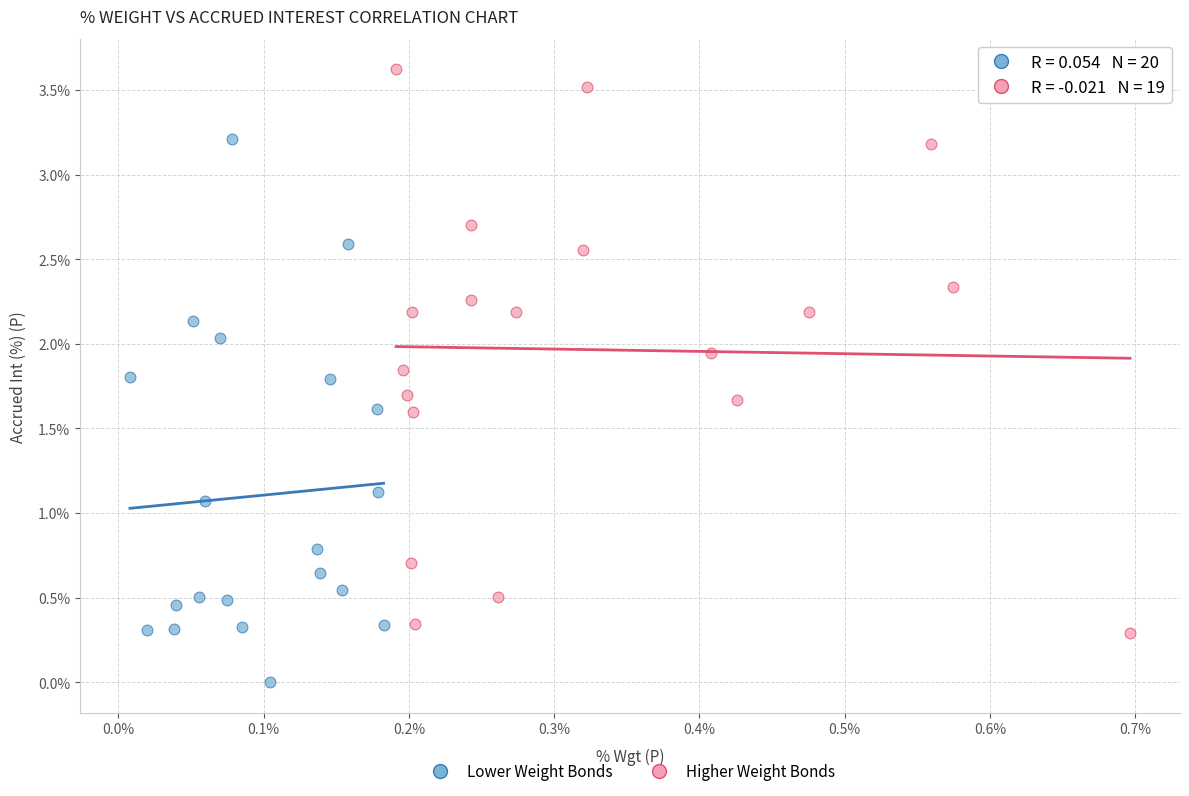

Which series contains the highest Y value?

Higher Weight Bonds